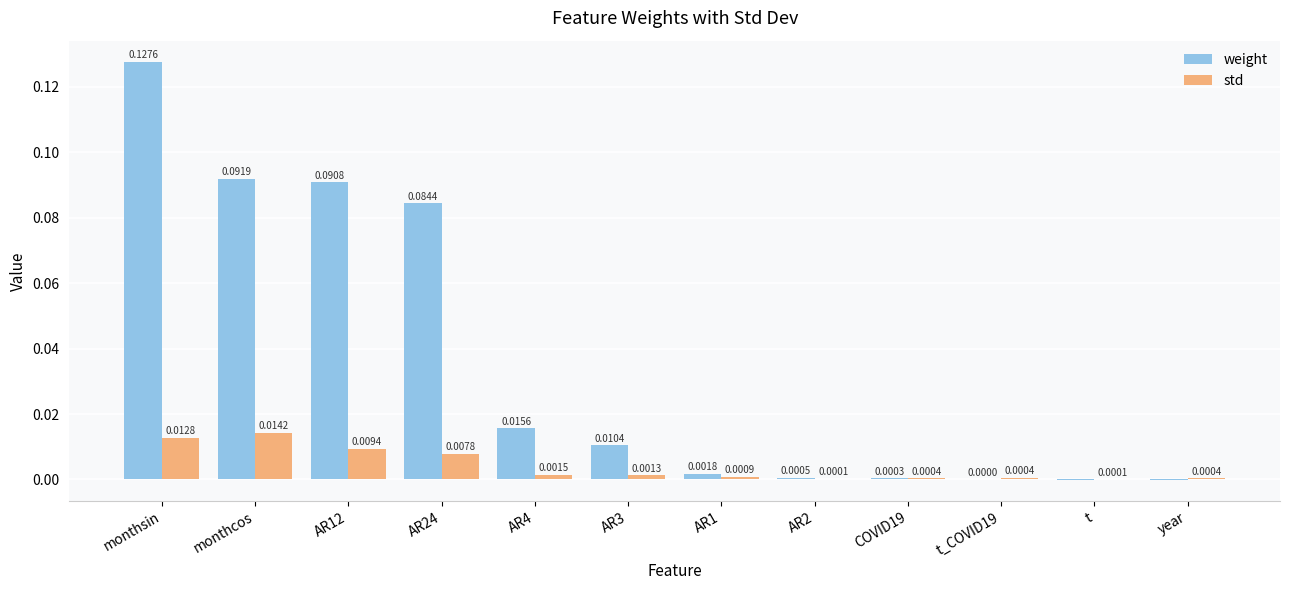

What is the sum of all weight values?

0.4